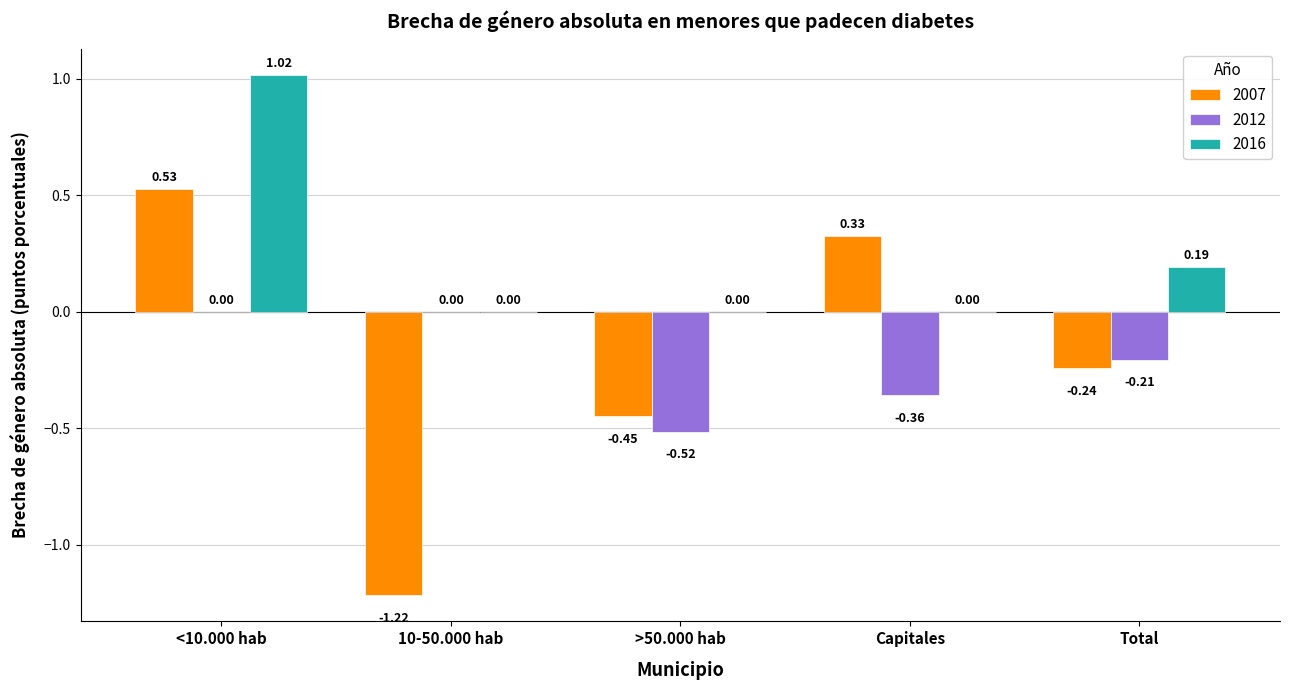

Which series changed the most between >50.000 hab and Total?

2012